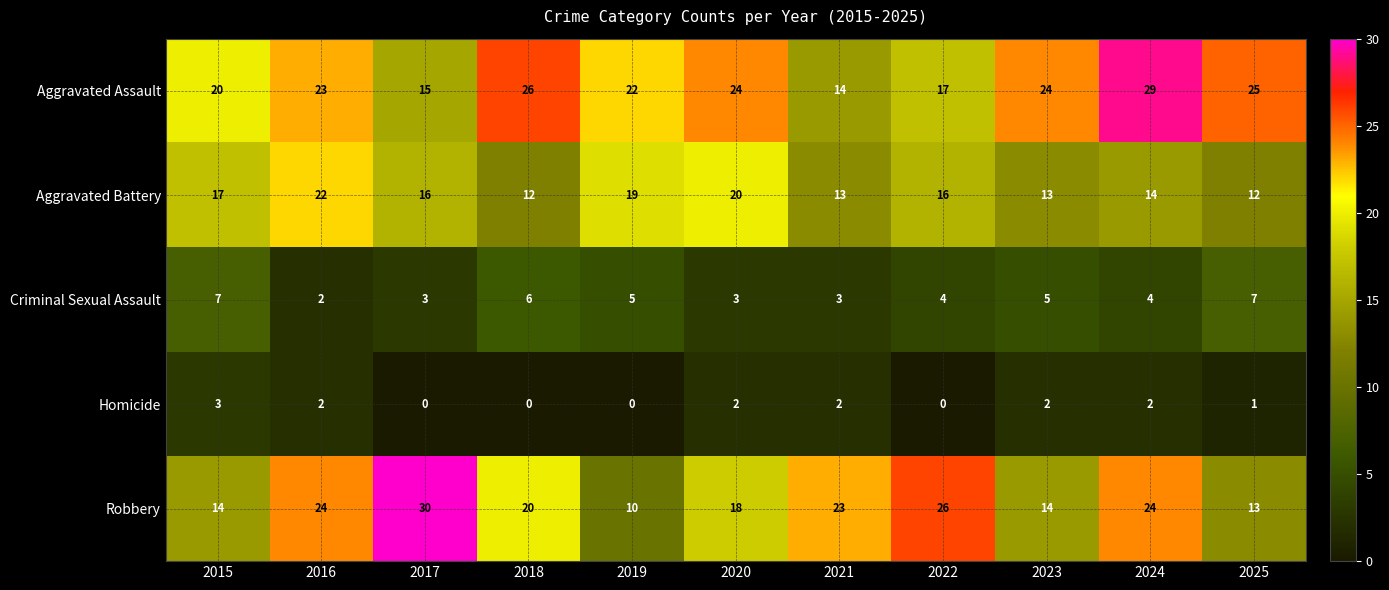

What is the approximate value of Aggravated Battery at 2016?

22